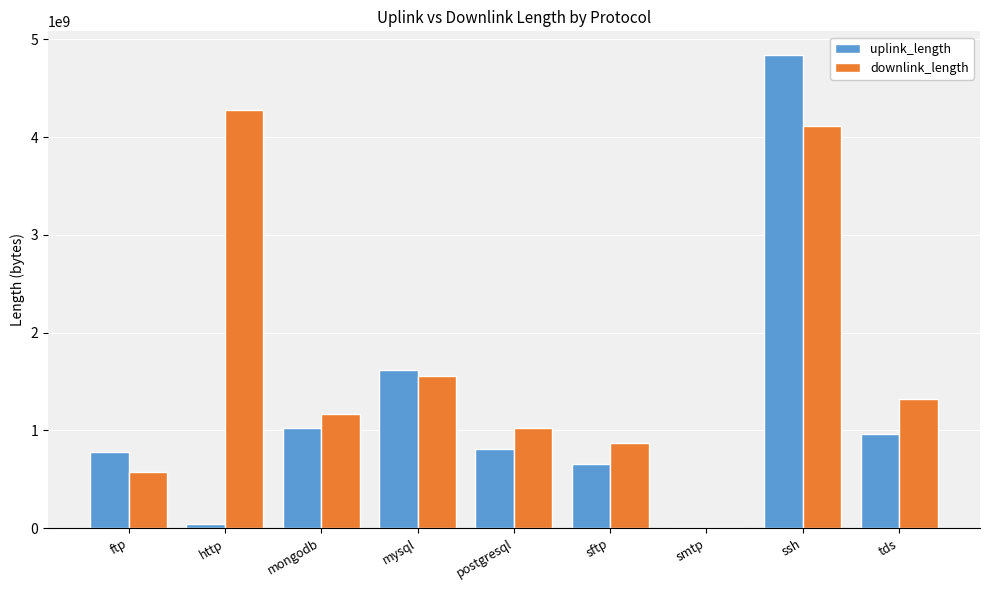

Where is uplink_length nearest to the value 2420236234?

mysql